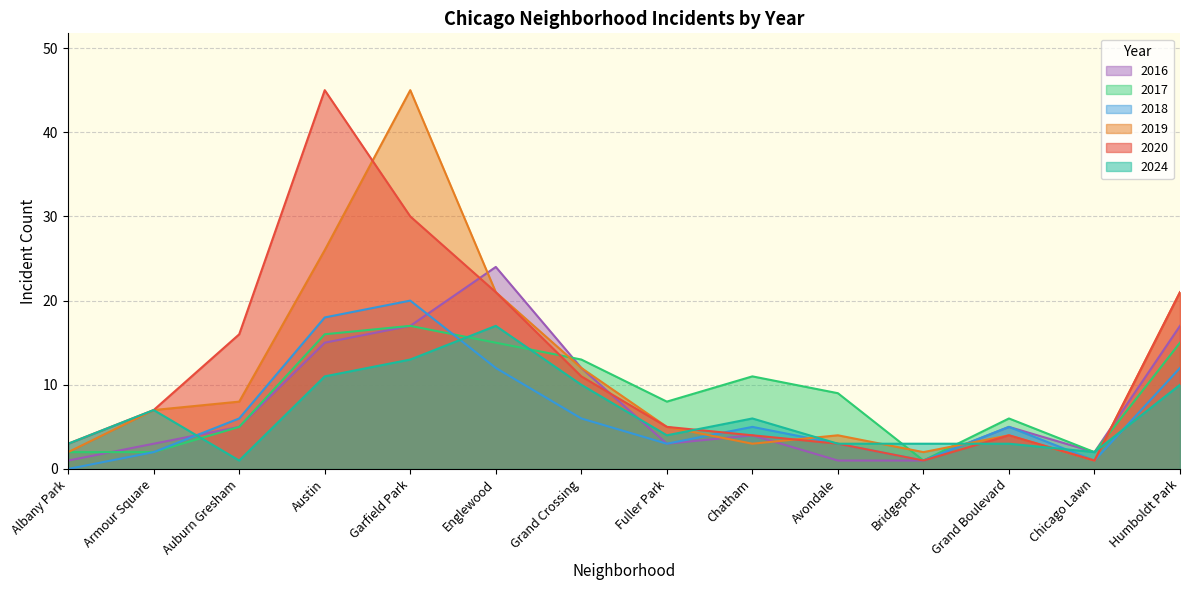

After their last crossing, which series has the higher values: 2020 or 2016?

2020